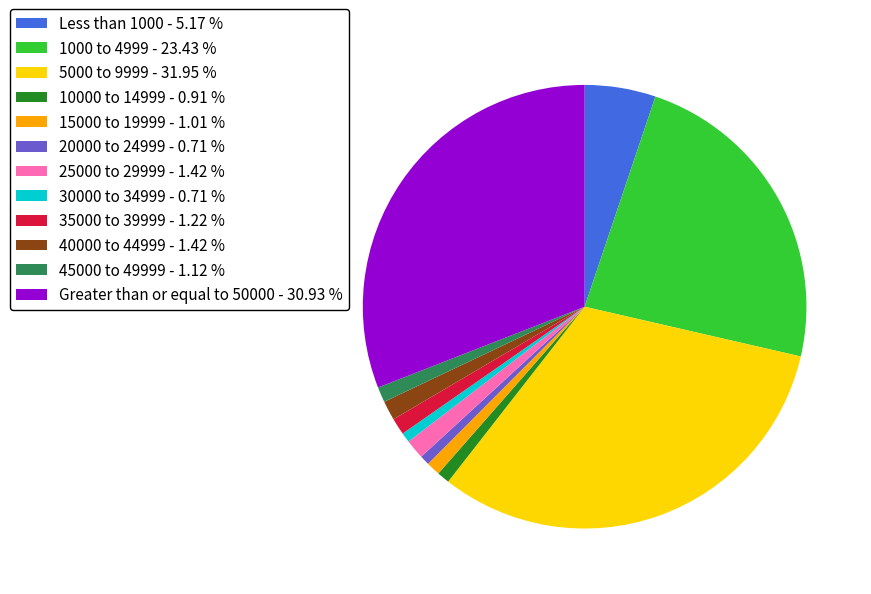

Between 5000 to 9999 and 20000 to 24999, which is larger?

5000 to 9999